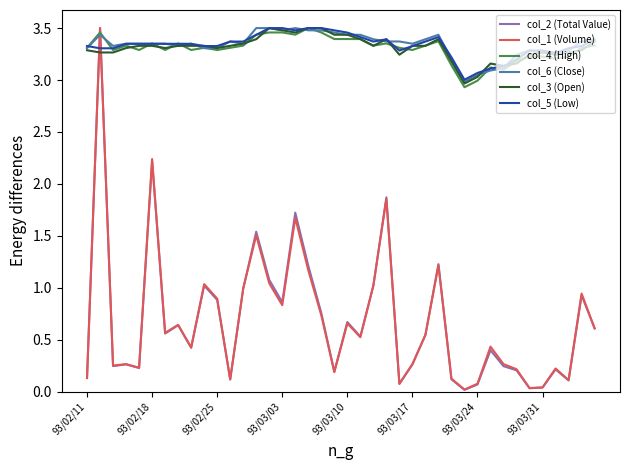

Which series ends up on top after the final intersection of col_2 (Total Value) and col_5 (Low)?

col_5 (Low)